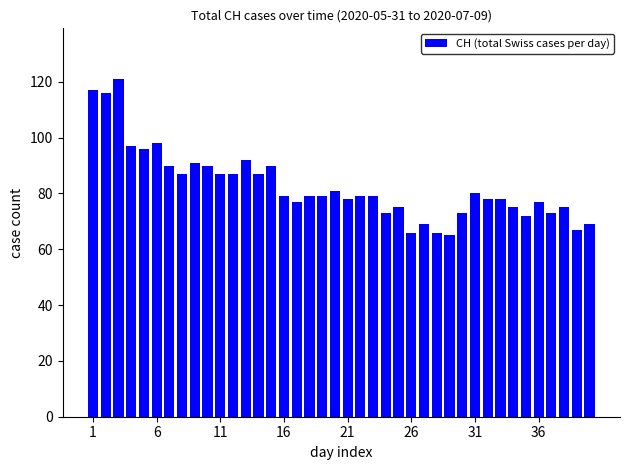

What is the smallest value displayed?

65